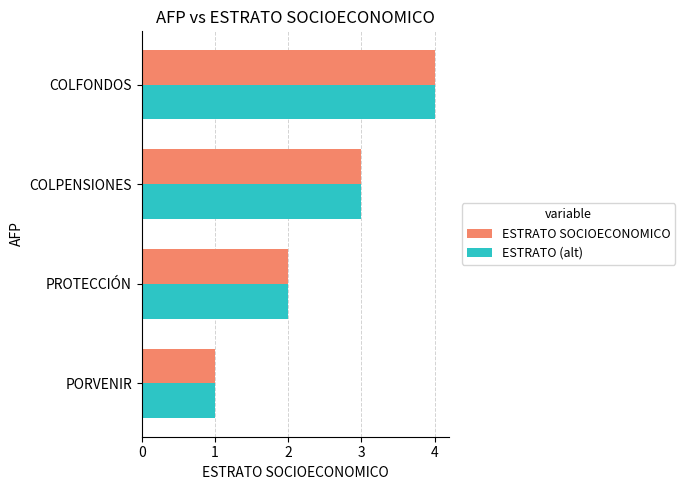

What is the maximum value for ESTRATO SOCIOECONOMICO?

4